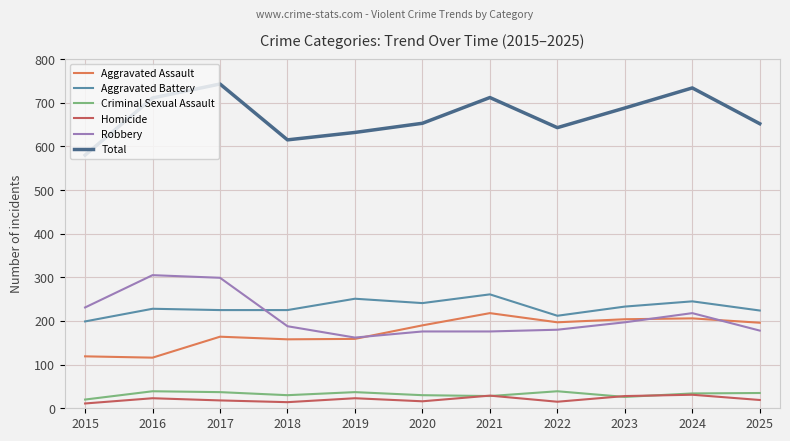

What is the maximum value shown in the chart?

743